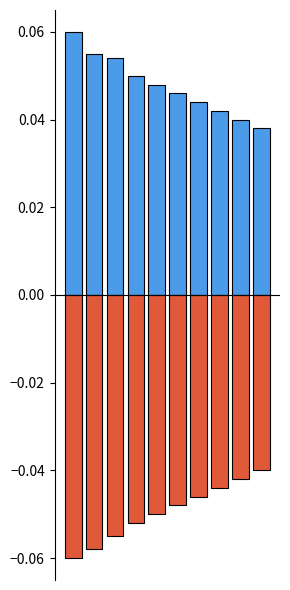

Which series has the largest total across all categories?

vel_n_m_s (positive)